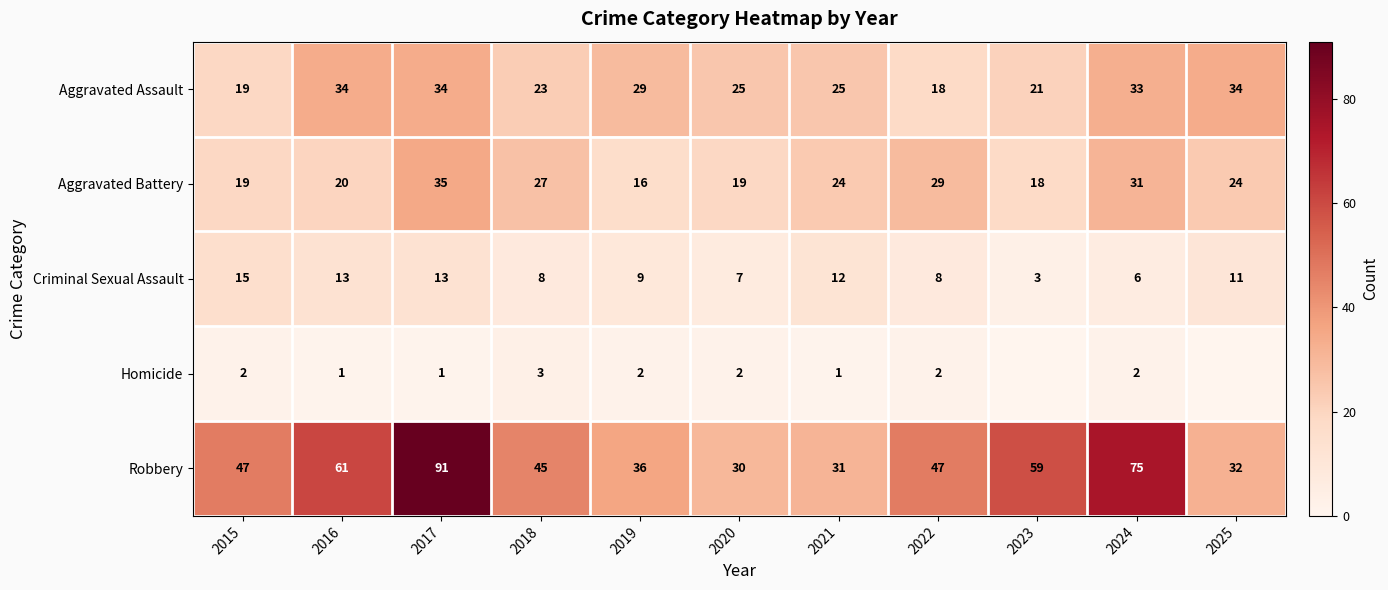

What is the sum of all Robbery values?

554